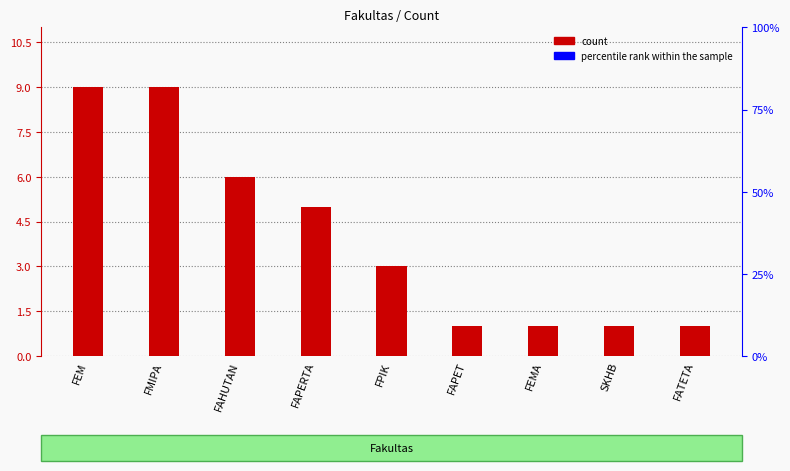

What position from the left is FAPERTA?

4